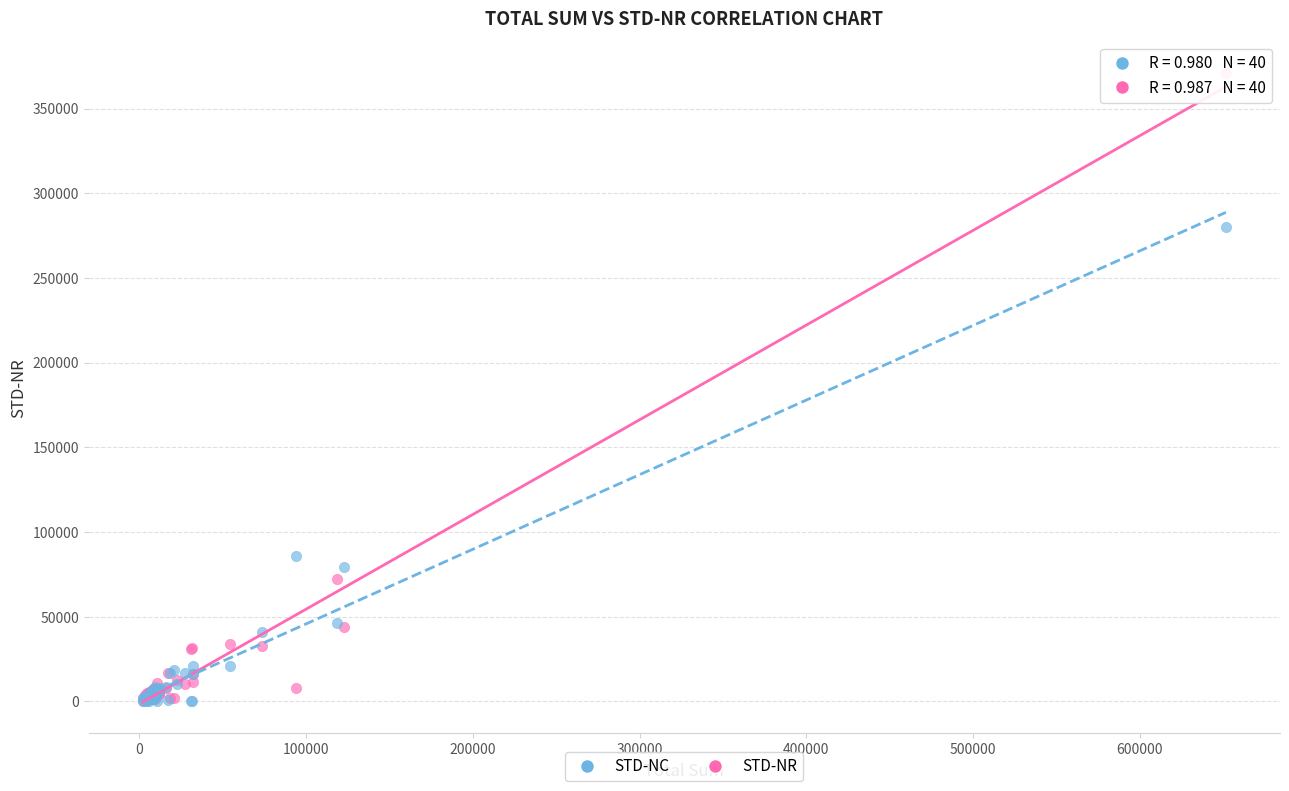

Which series has the largest Y range (max minus min)?

STD-NR